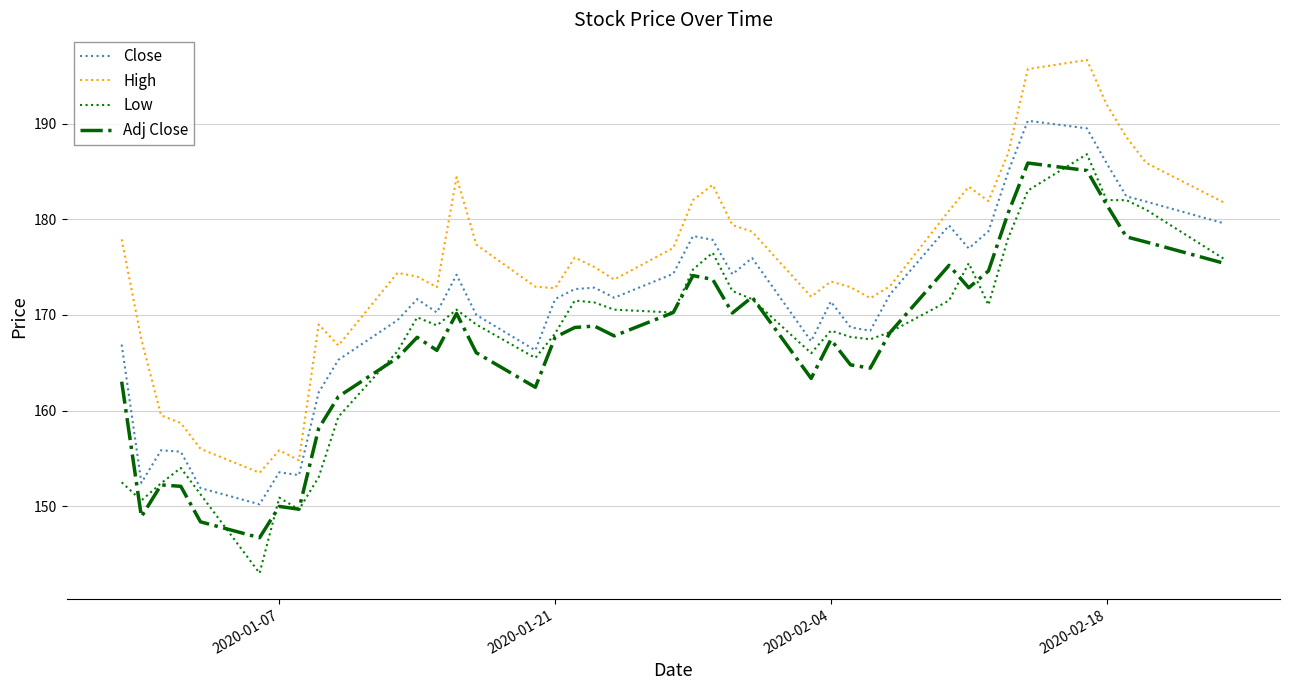

Which series has the largest total across all categories?

High